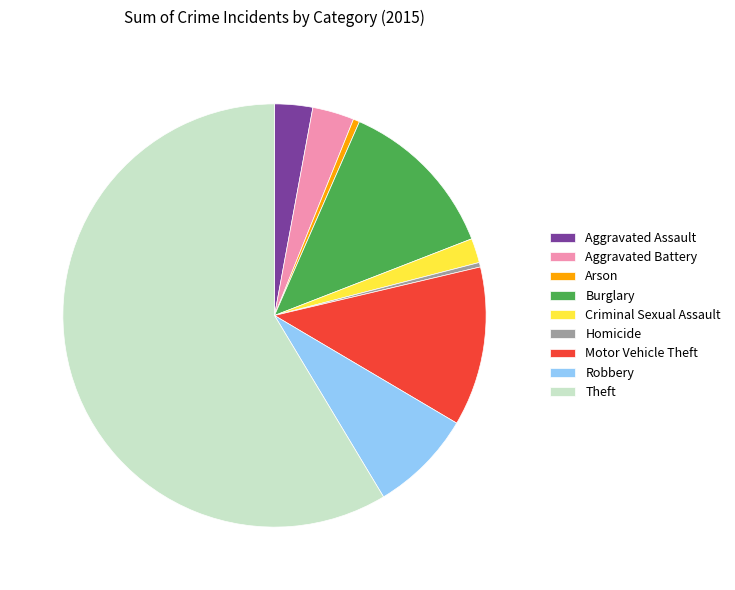

Combined, do Robbery and Arson account for over 50%?

No